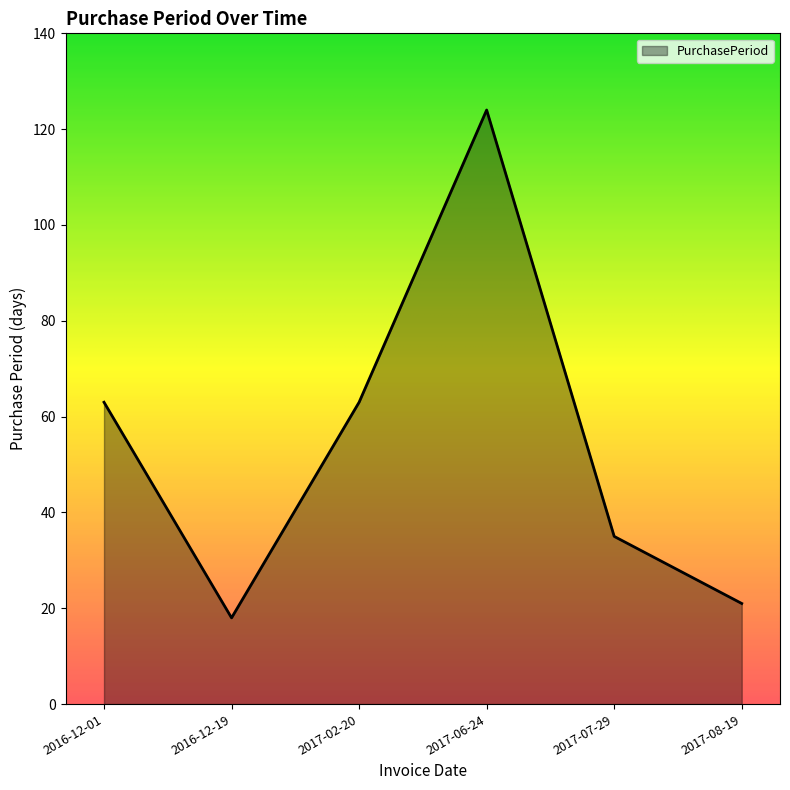

Which has a higher value, 2016-12-01 or 2016-12-19?

2016-12-01